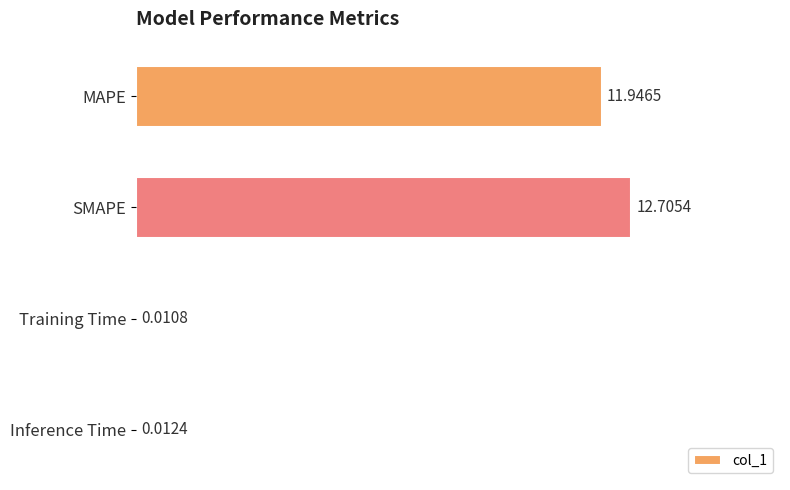

What is the sum of all values?

24.7